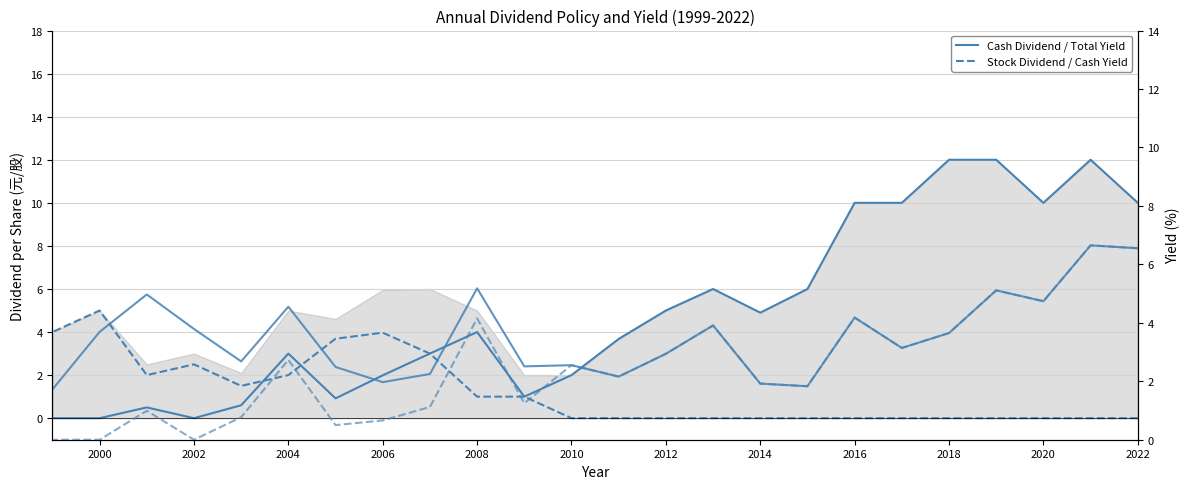

List the series in order of their overall mean, highest first.

Cash Dividend, Total Yield (%), Cash Yield (%), Stock Dividend